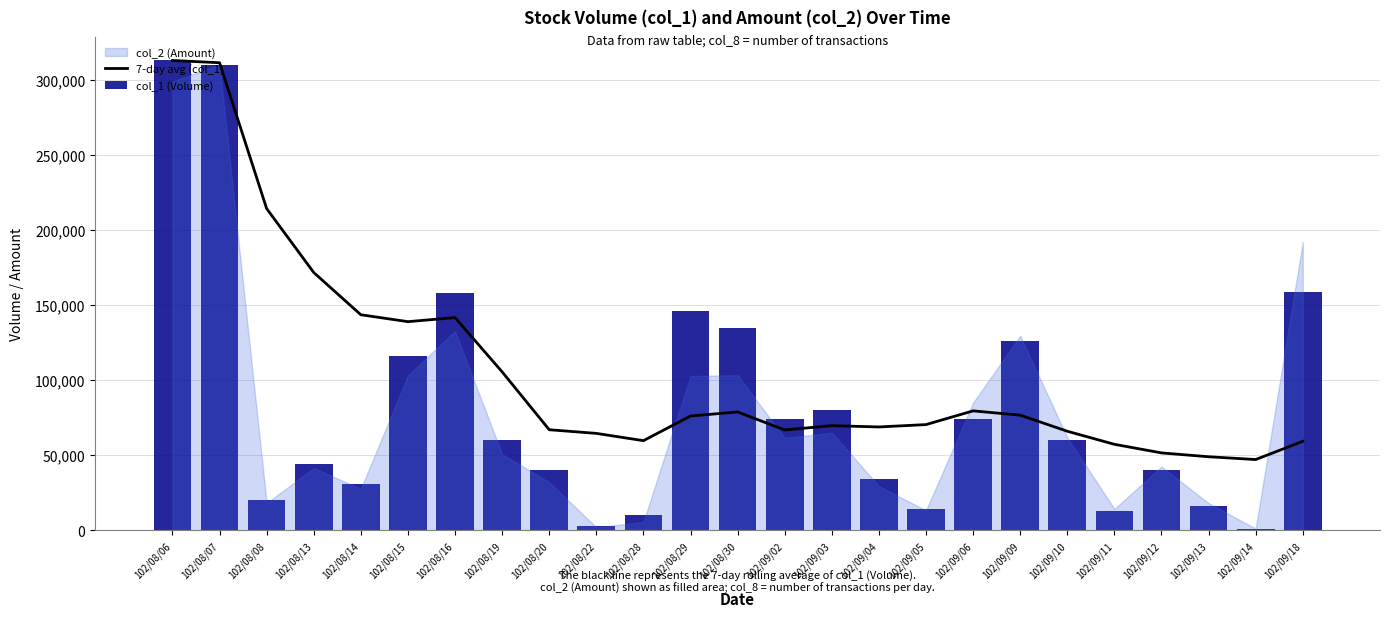

What is the total value across all series at 102/08/07?

621500.0